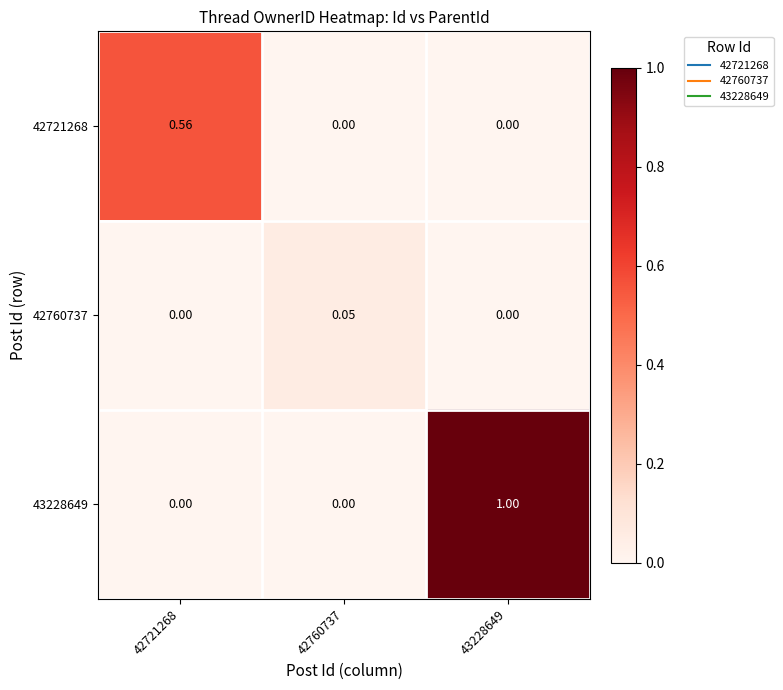

Rank the series at 42721268 from lowest to highest value.

42760737, 43228649, 42721268